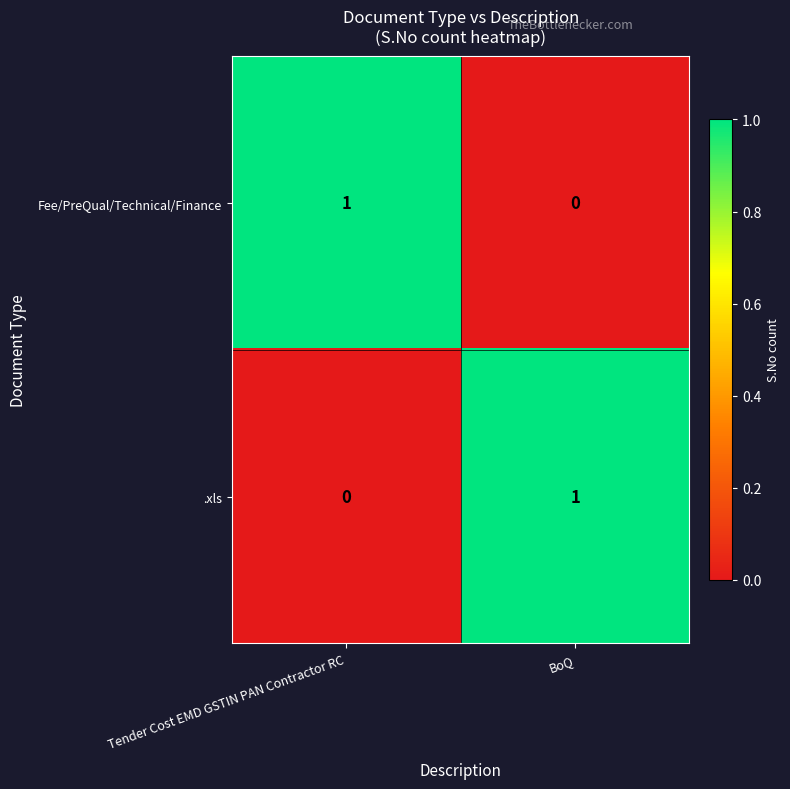

How many categories are shown in the chart?

2